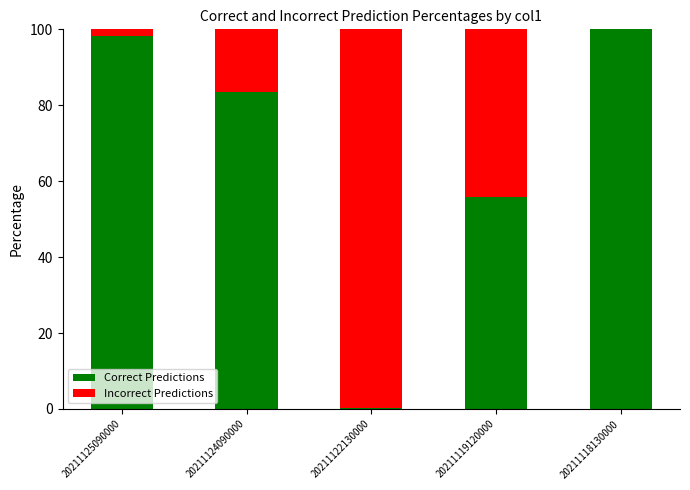

What is the sum of the Correct Predictions values at 20211119120000 and 20211124090000?

139.1